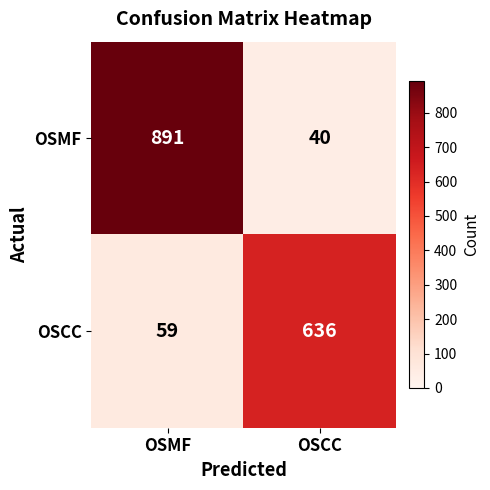

What is the approximate value of OSCC at OSMF?

59